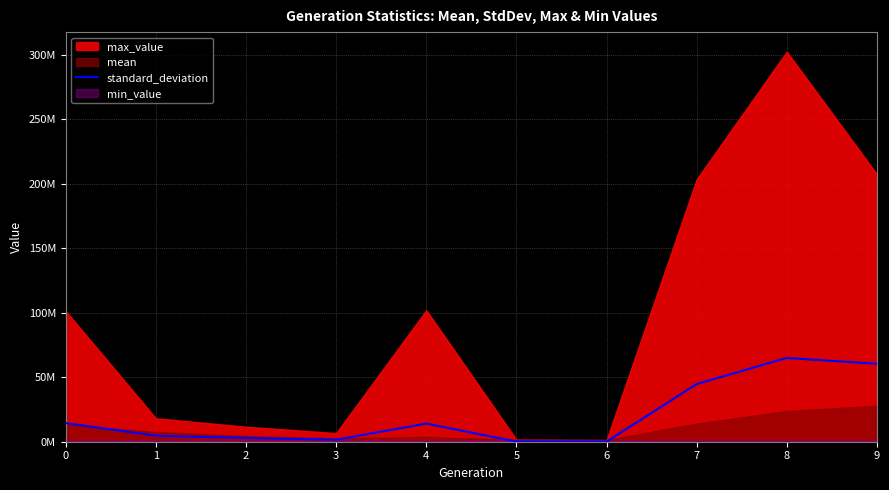

Reading left to right, list all the values displayed in this chart.

0=14464626.0	1=4622469.3	2=2922117.0	3=1586747.5	4=14059963.9	5=110781.9	6=0.0	7=44748011.0	8=64980903.4	9=60462314.5